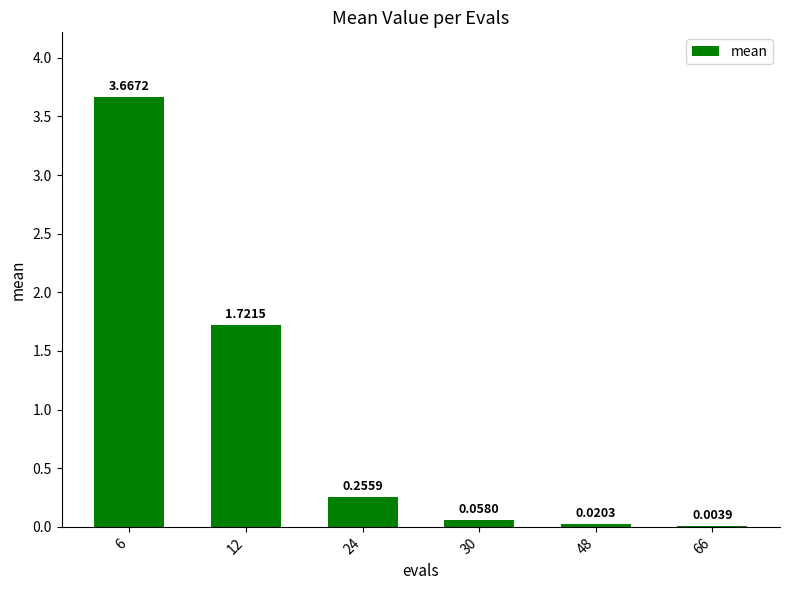

Between 30 and 12, which is larger?

12